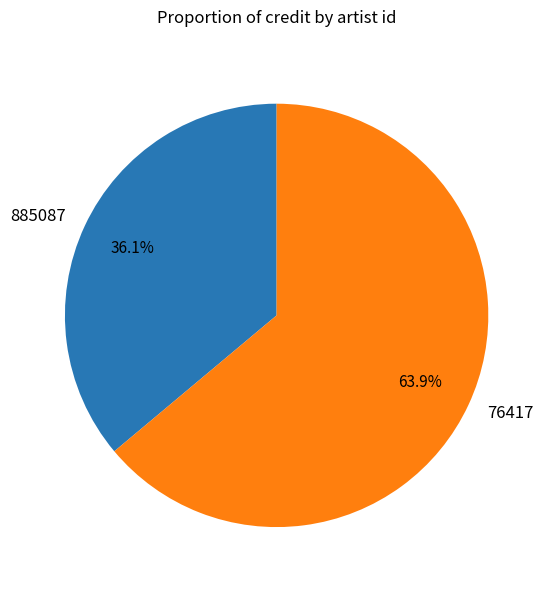

Is there a majority slice in this chart?

Yes